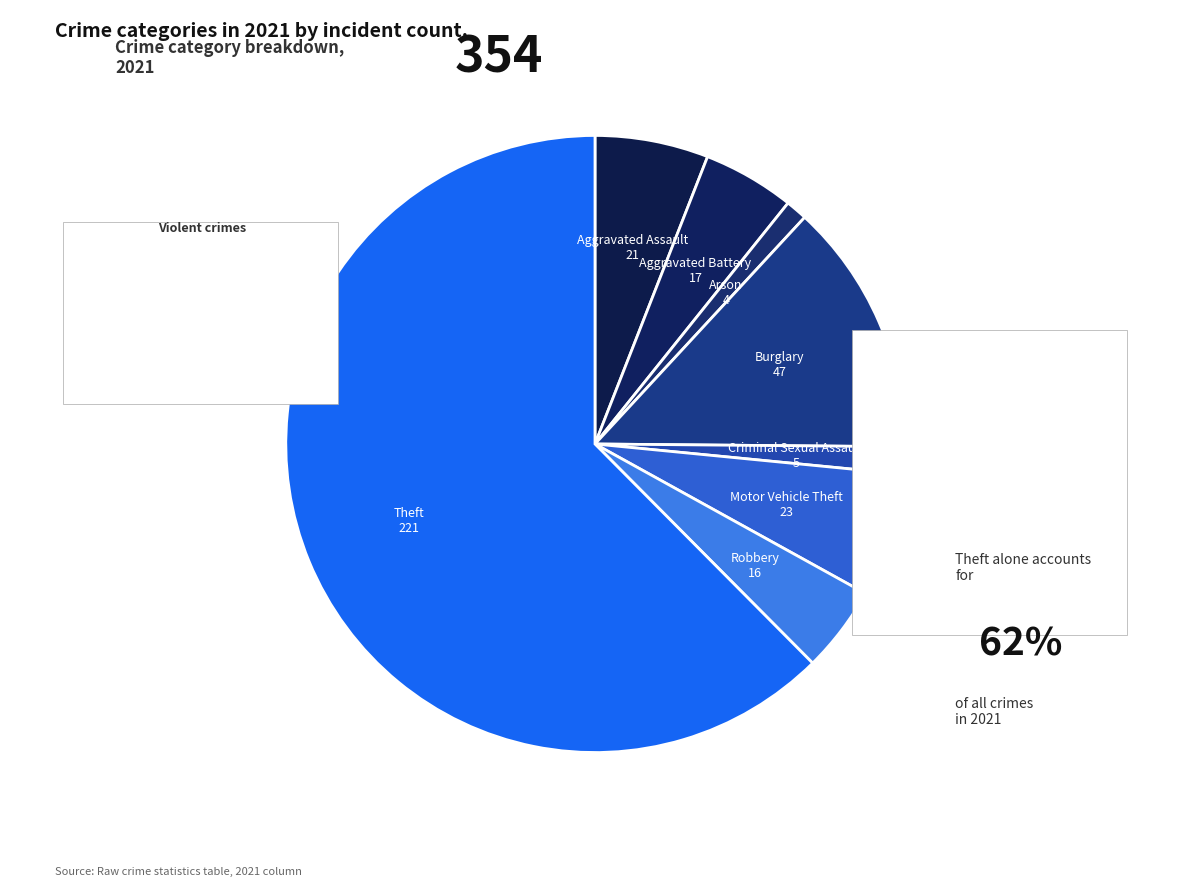

Does Theft account for over 50% of the chart?

Yes